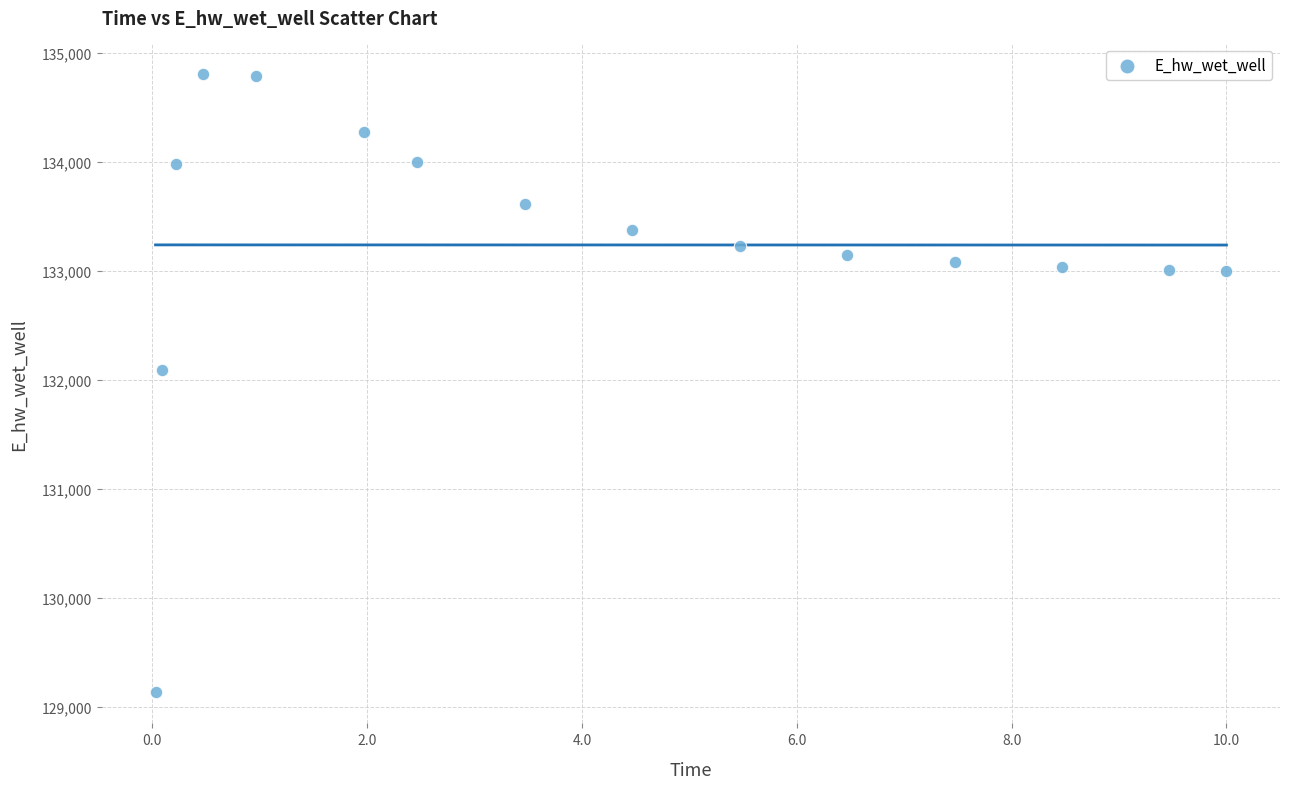

What is the range of X values (max minus min)?

10.0